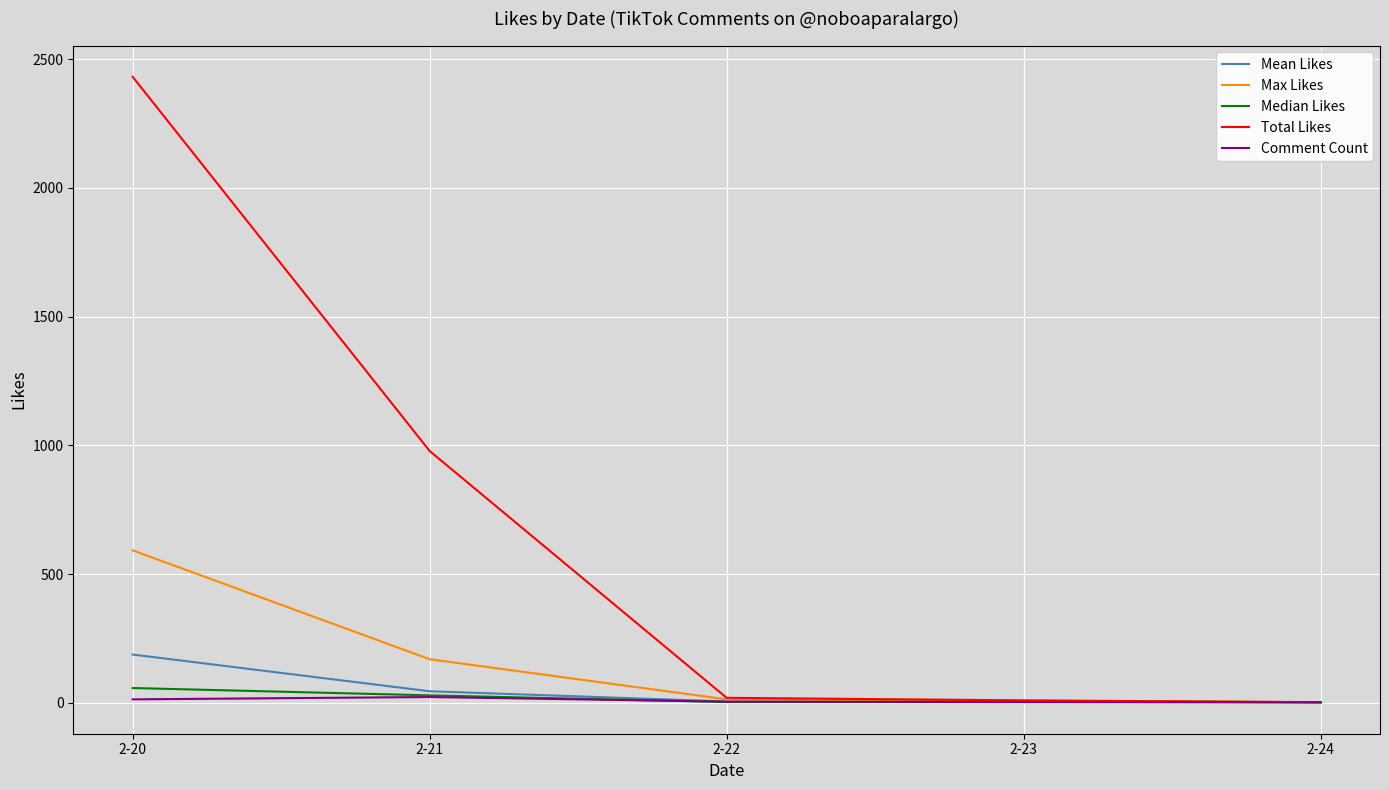

The Mean Likes series shows 4.5 at 2-23. True or false?

True